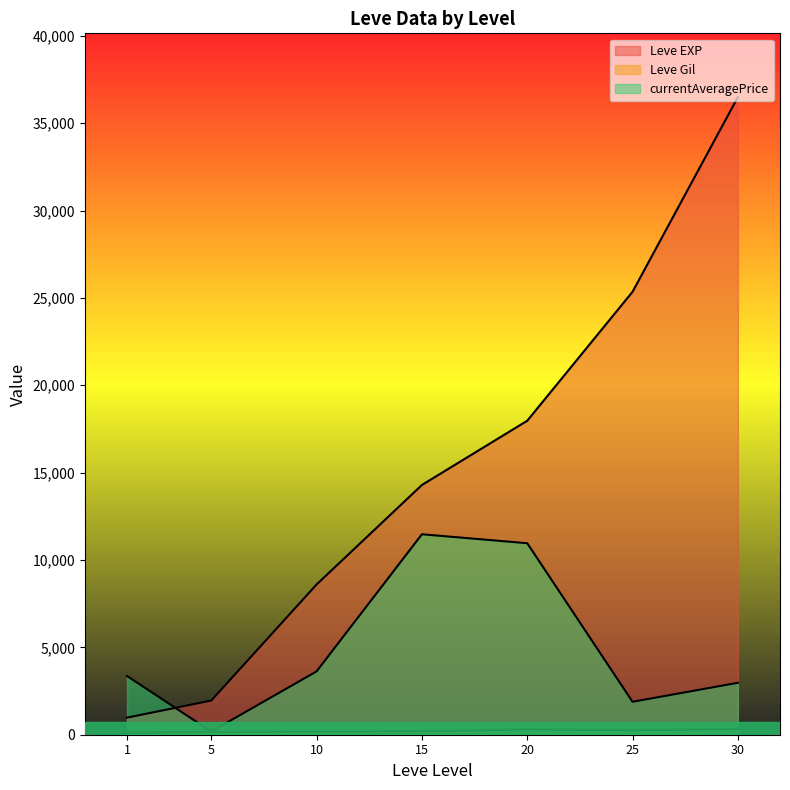

What are all the series names shown in the legend?

Leve EXP, Leve Gil, currentAveragePrice